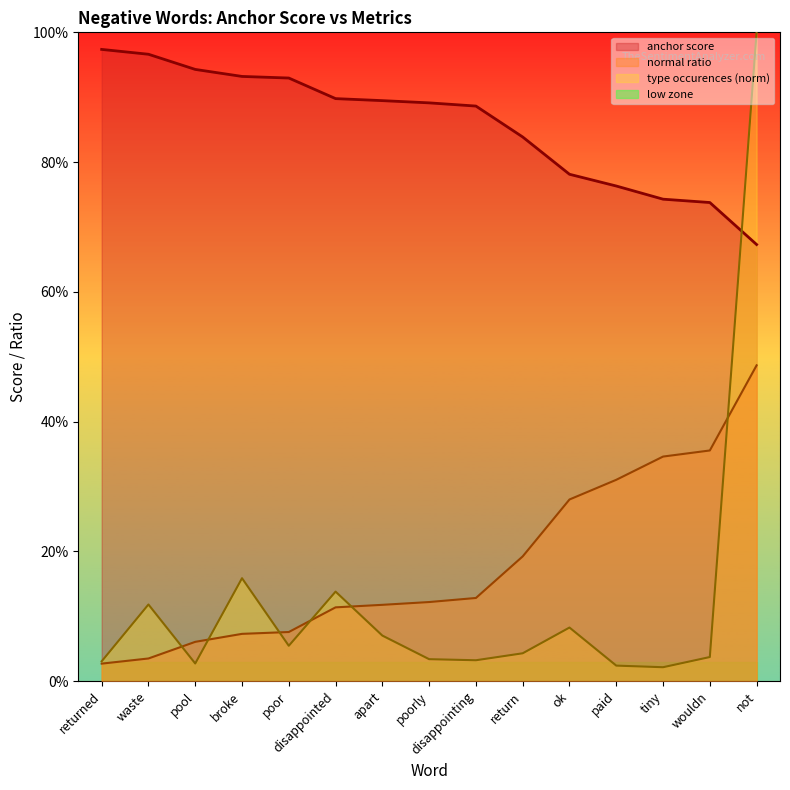

True or false: normal ratio and anchor score intersect in this chart.

False